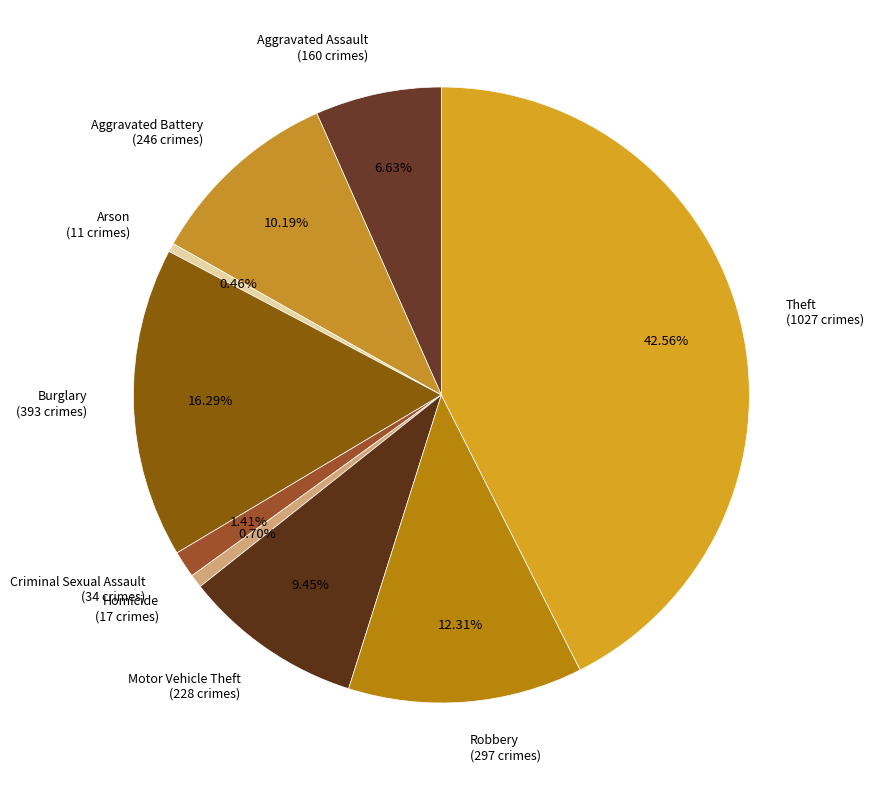

To the nearest percent, what portion does Motor Vehicle Theft represent?

9%